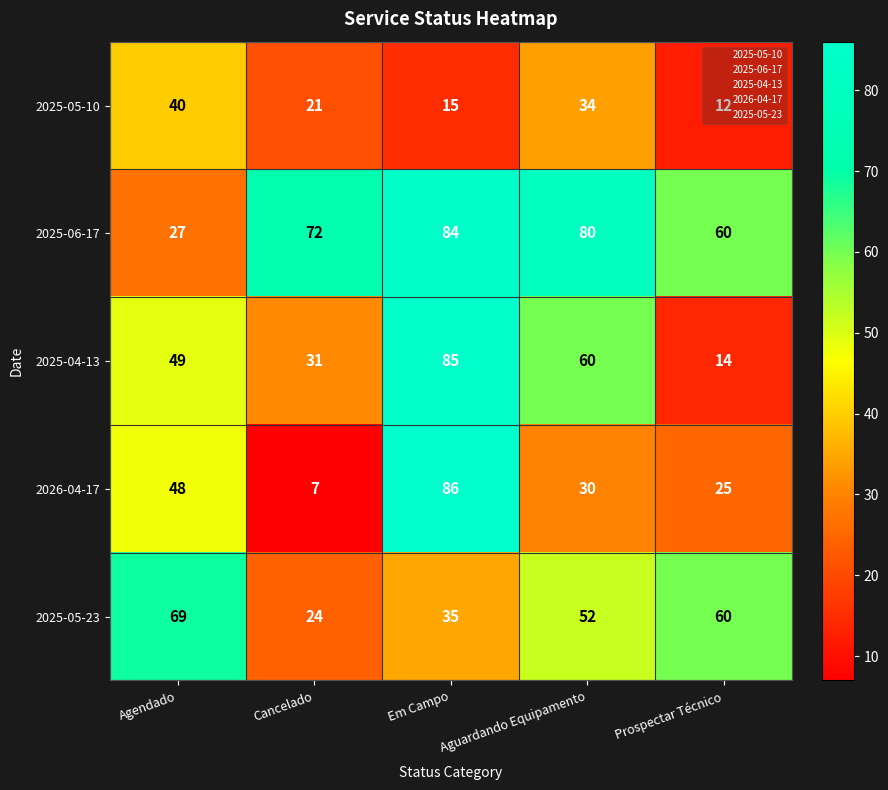

Which series has the widest spread of values?

2026-04-17